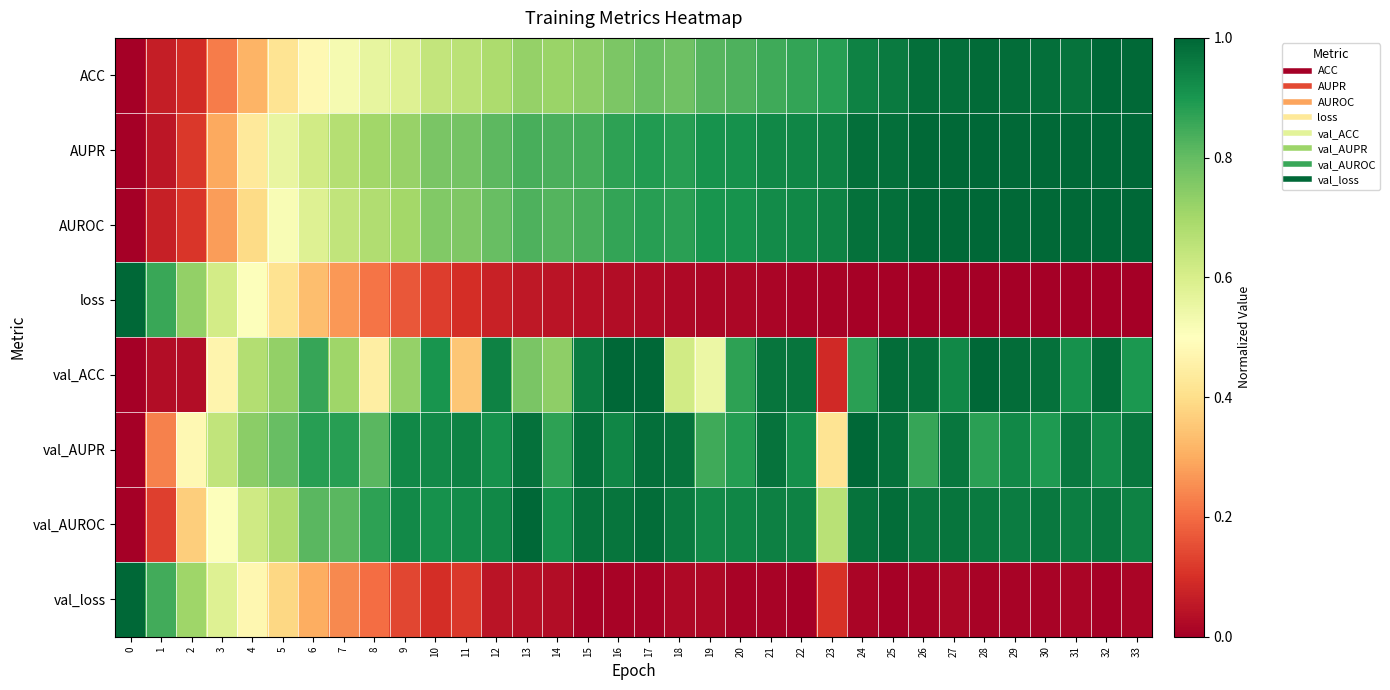

What is the total value across all series at 7?

4.8